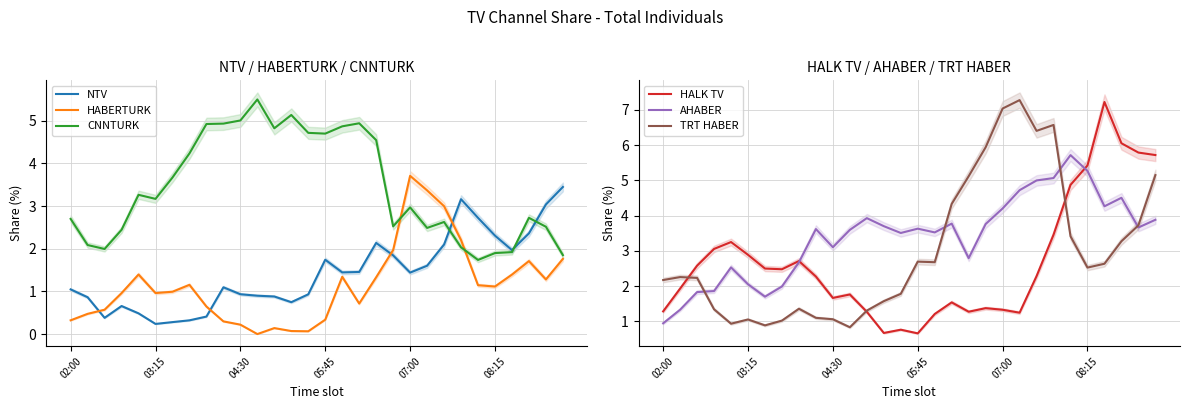

What is the spread (max minus min) of values at 6?

3.4